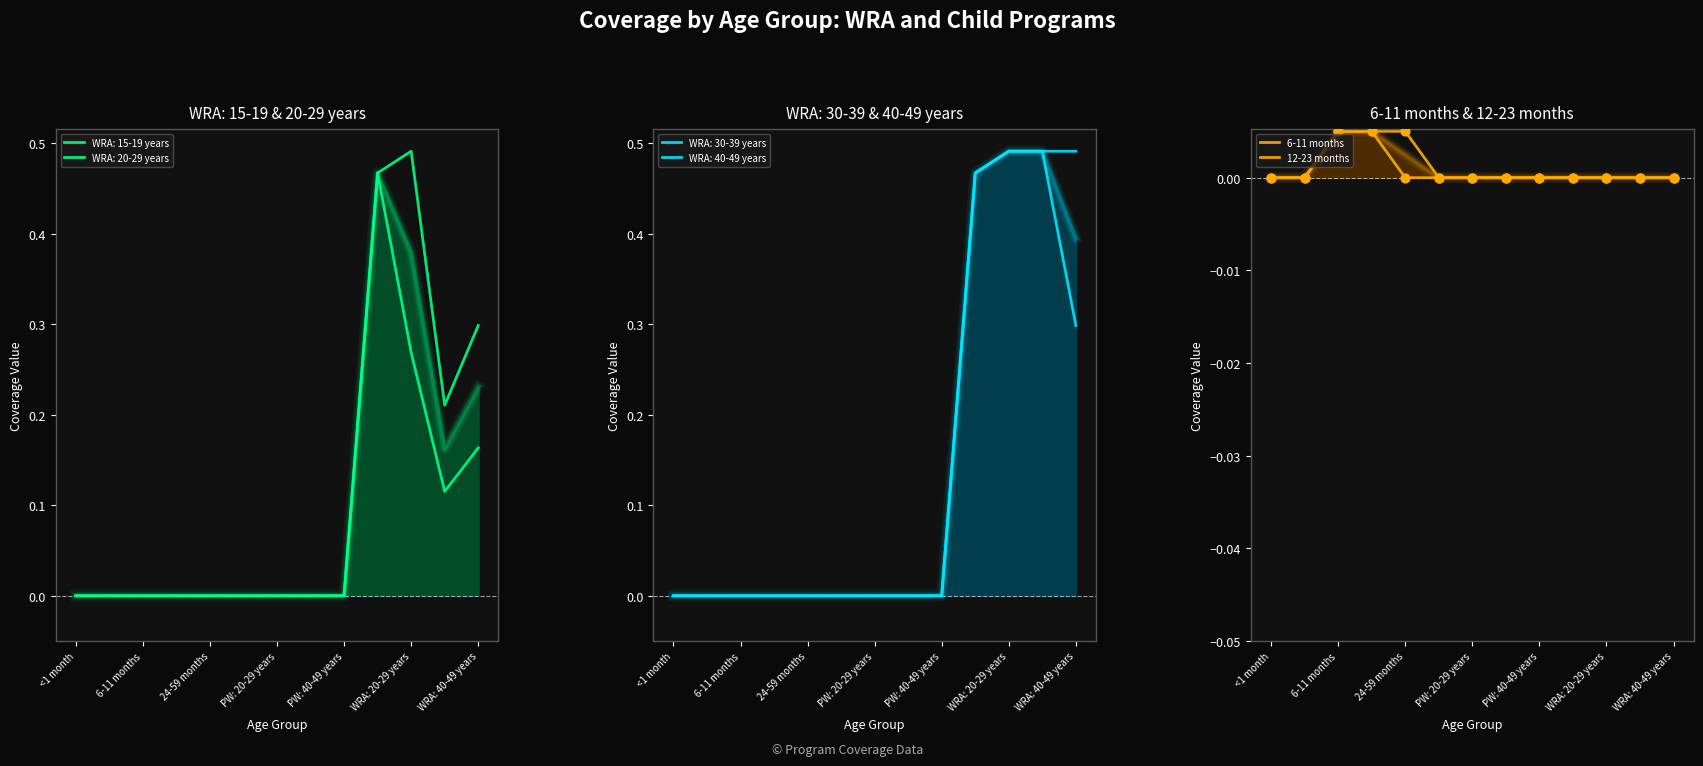

Is the value of 12-23 months at 6-11 months greater than the value of 6-11 months at <1 month?

No